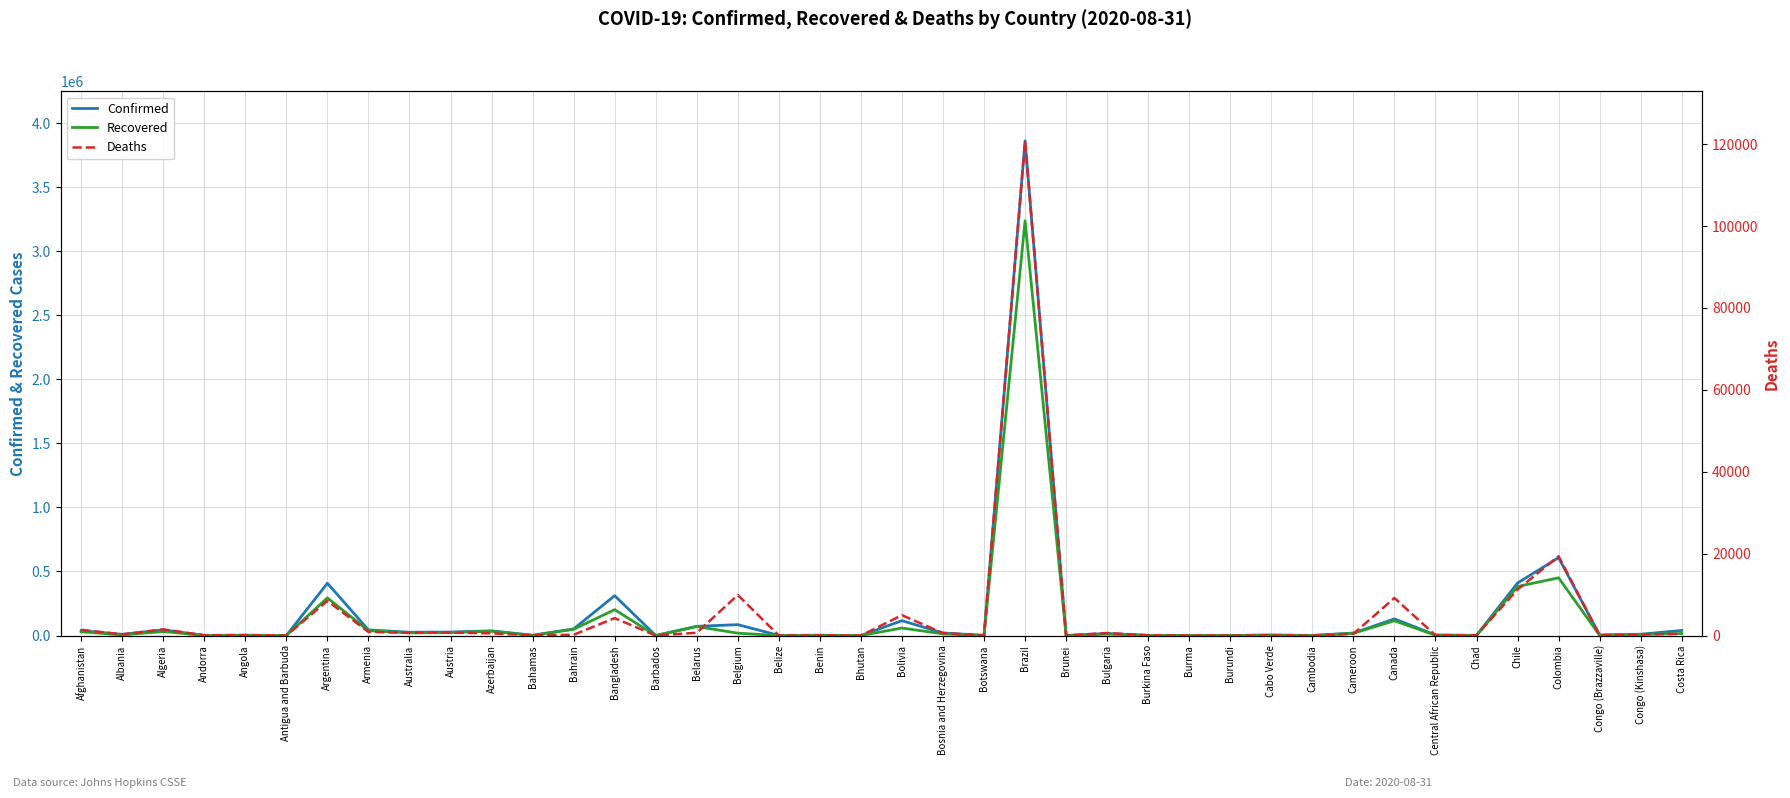

The Confirmed series shows 71687 at Belarus. True or false?

True